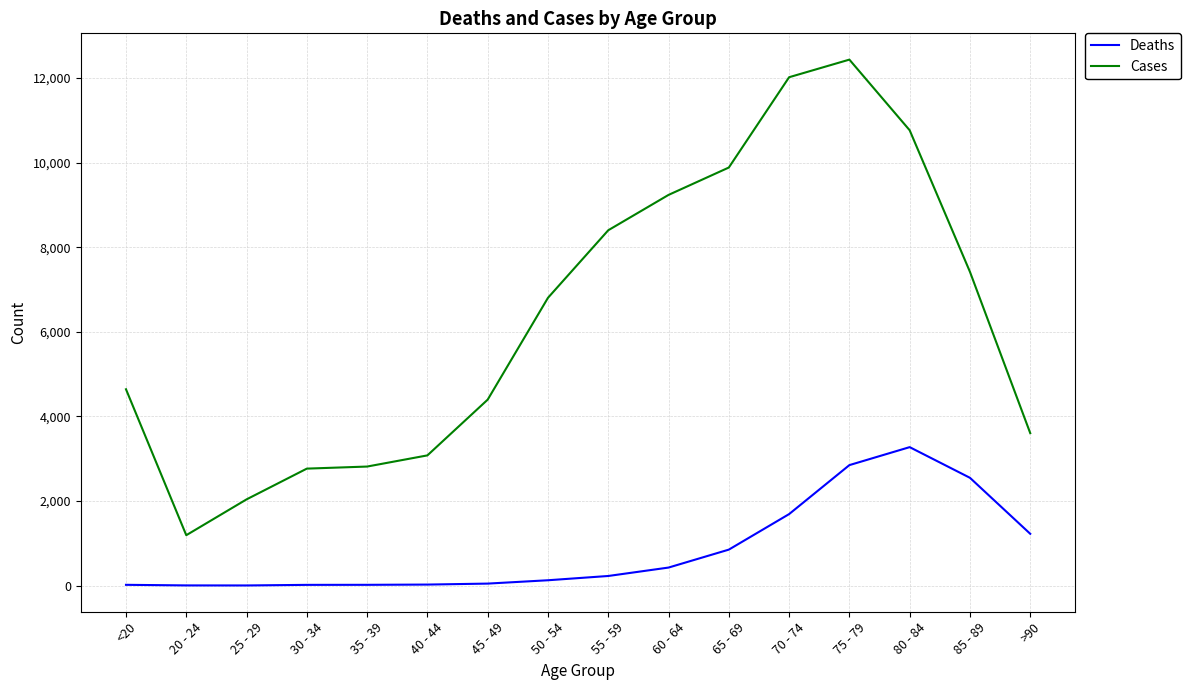

List the series in order of their overall mean, highest first.

Cases, Deaths